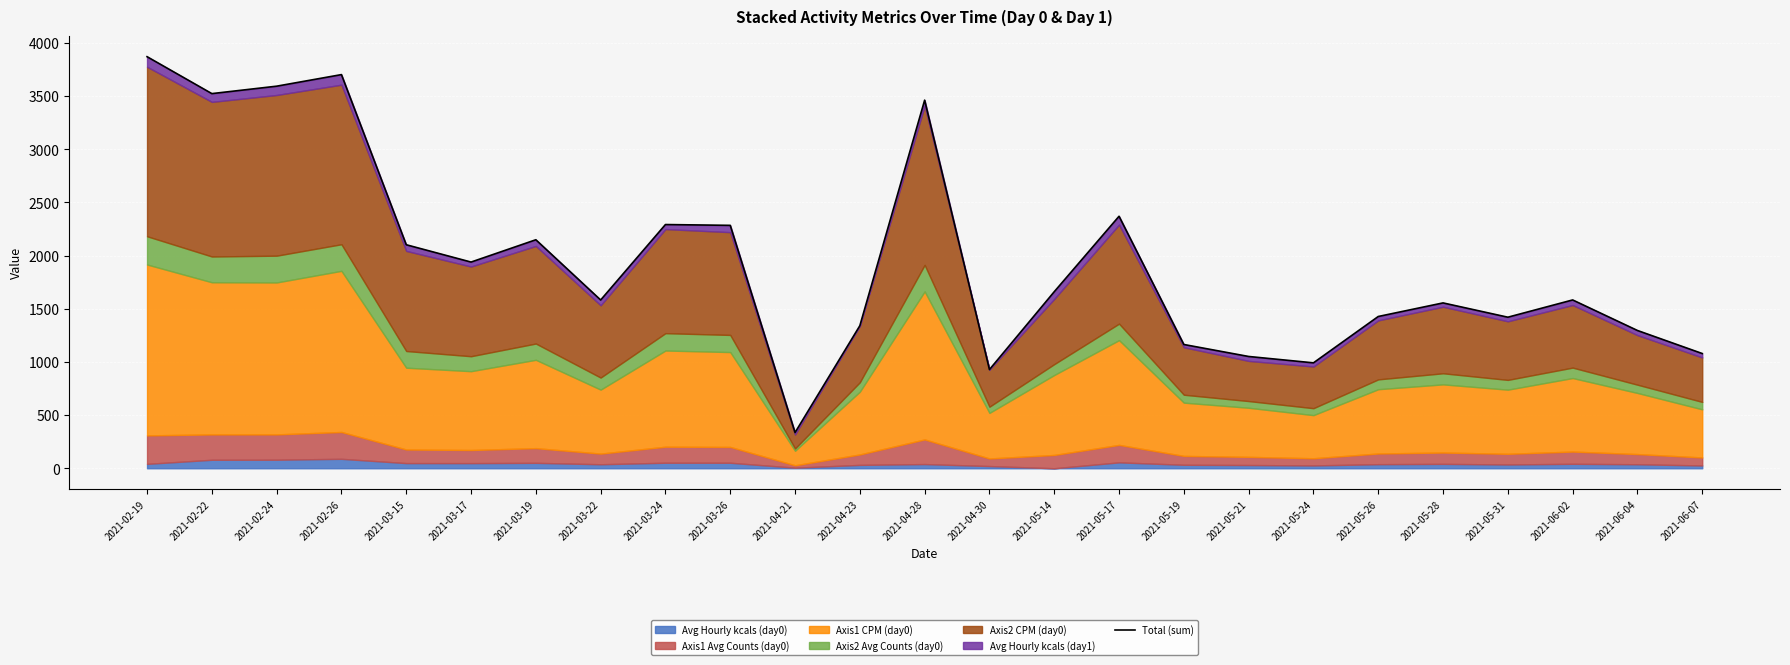

List the labels in order of value, largest first.

2021-02-19, 2021-02-26, 2021-02-24, 2021-02-22, 2021-04-28, 2021-05-17, 2021-03-24, 2021-03-26, 2021-03-19, 2021-03-15, 2021-03-17, 2021-05-14, 2021-06-02, 2021-03-22, 2021-05-28, 2021-05-26, 2021-05-31, 2021-04-23, 2021-06-04, 2021-05-19, 2021-06-07, 2021-05-21, 2021-05-24, 2021-04-30, 2021-04-21